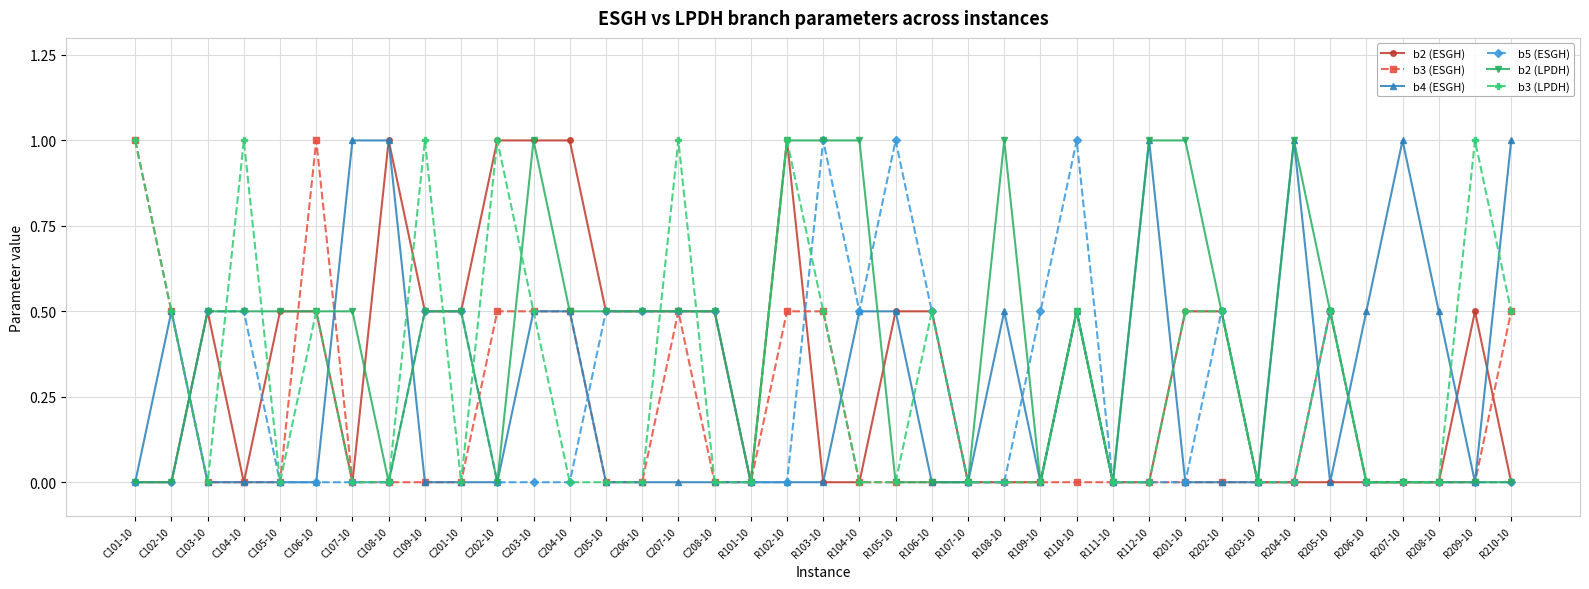

True or false: b5 (ESGH) has more than 2 interior local peaks.

True